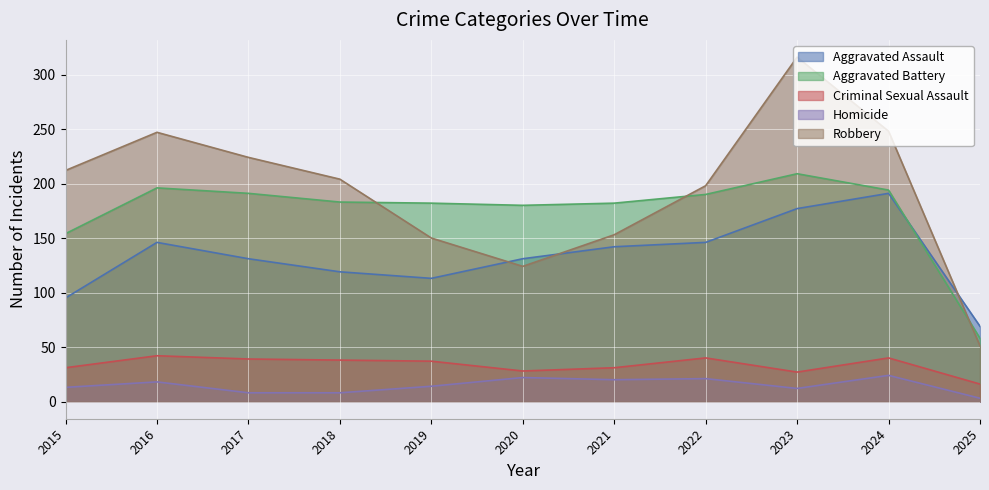

Is it true that Homicide equals 18 at 2019?

False